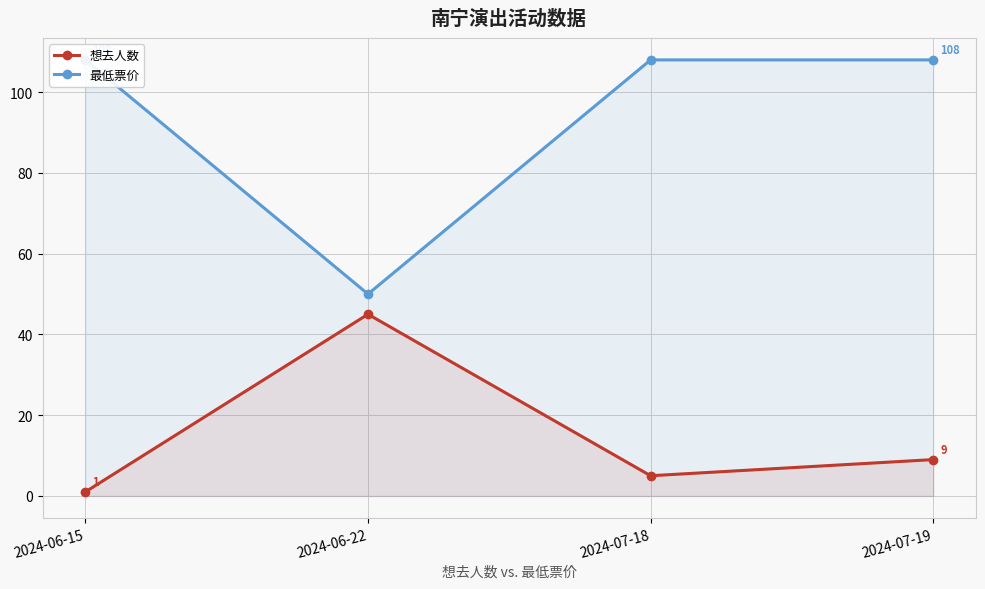

Reading right to left, transcribe all the data shown in this chart.

想去人数: 2024-07-19=9	2024-07-18=5	2024-06-22=45	2024-06-15=1
最低票价: 2024-07-19=108	2024-07-18=108	2024-06-22=50	2024-06-15=108